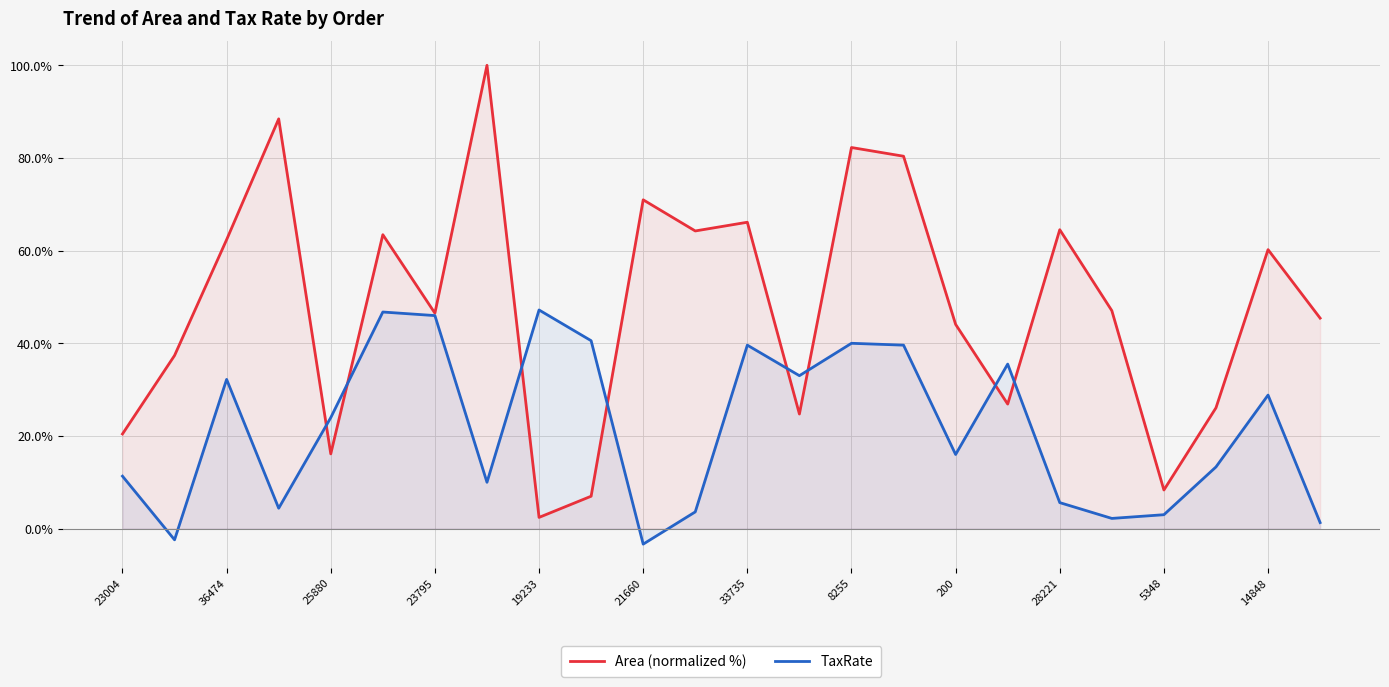

Between 19233 and 200, which series saw the biggest shift?

Area (normalized %)